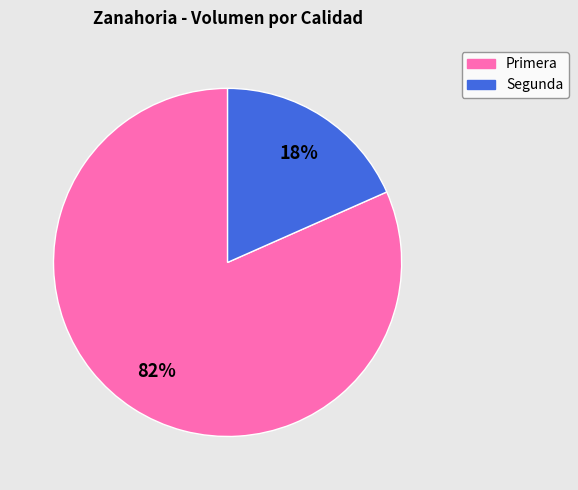

Does Primera represent more than half of the total?

Yes